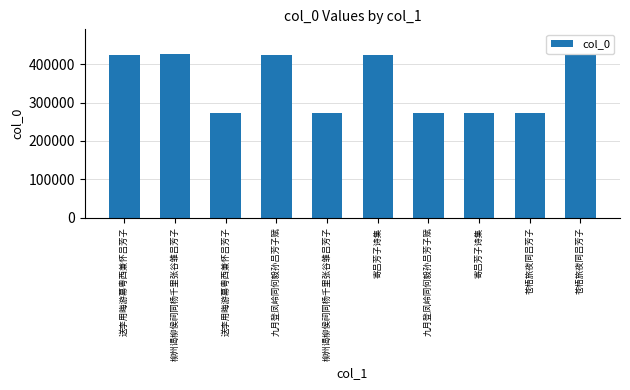

What is the approximate value at 苍梧旅夜同吕芳子, to the nearest 100?

272900